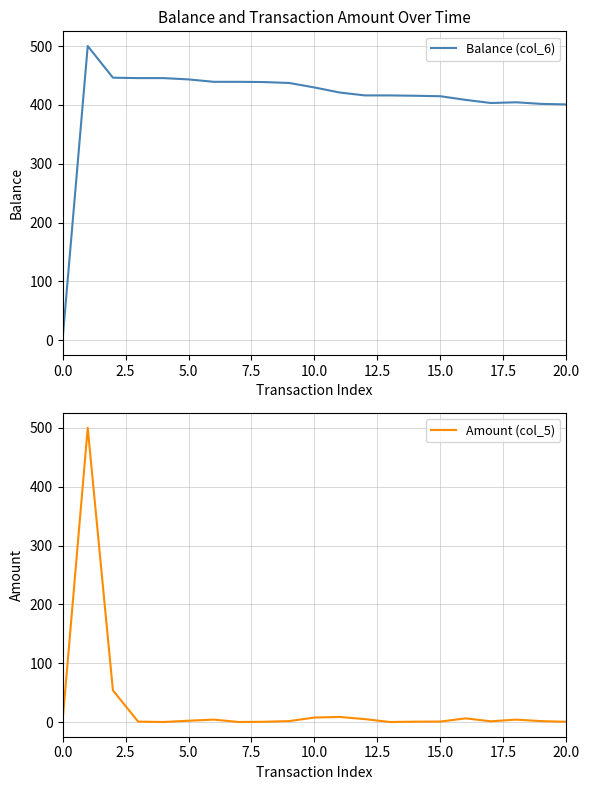

True or false: Balance (col_6) has a value of 559.6 at 20.0.

False